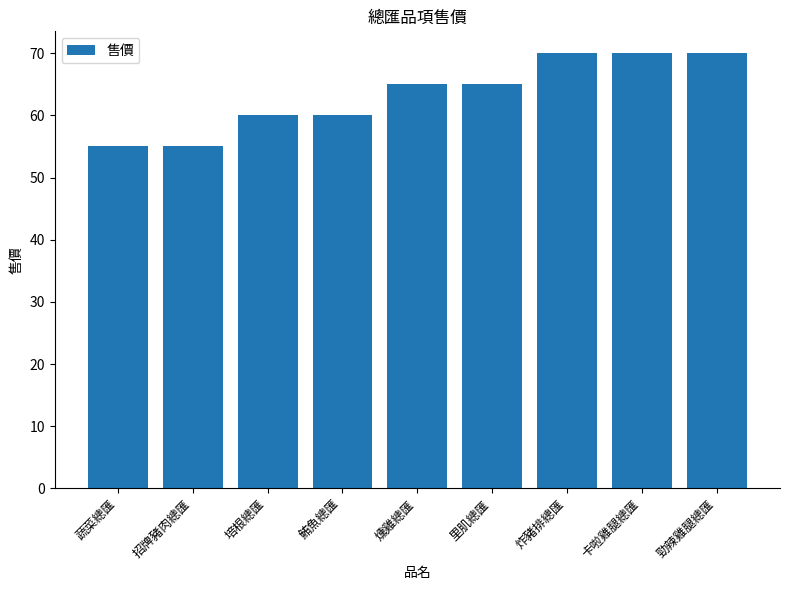

What is the average value?

63